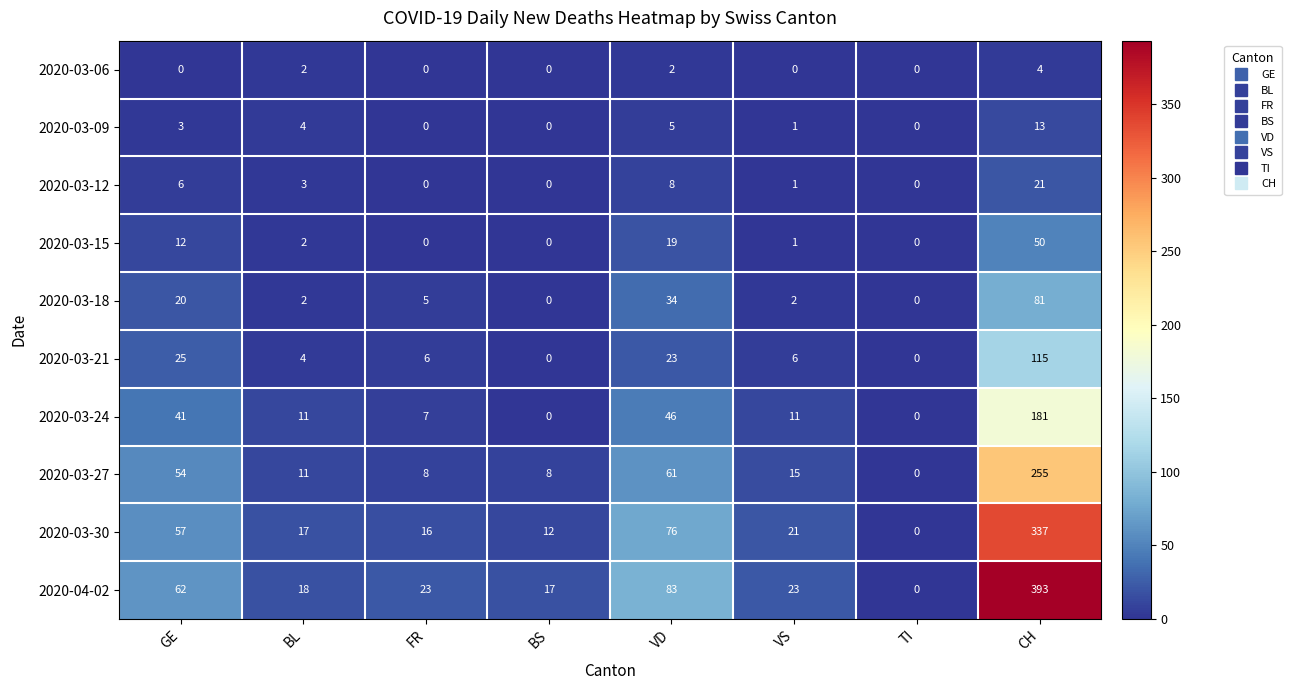

What is the spread (max minus min) of values at BS?

17